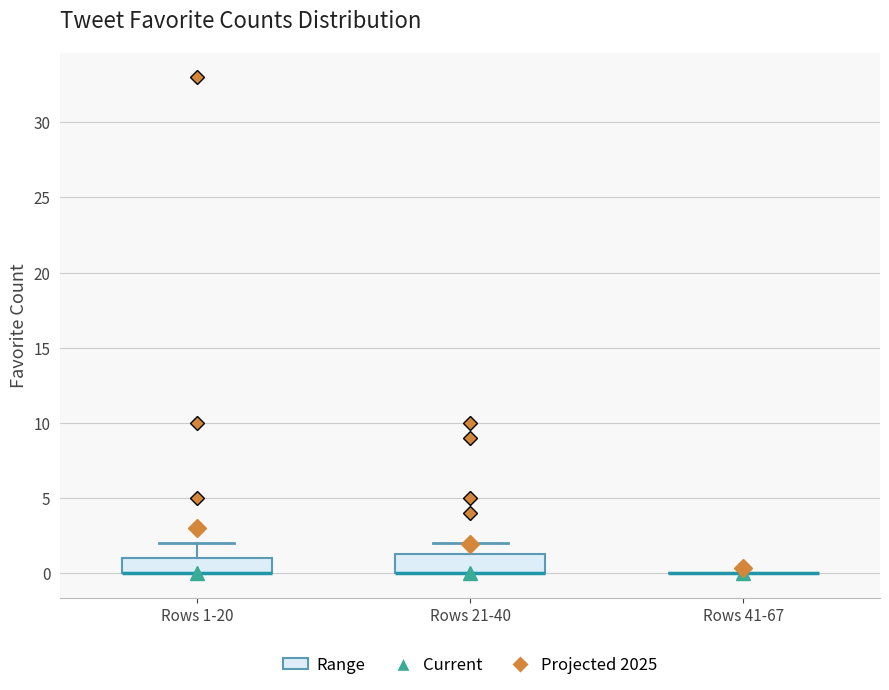

Reading left to right, read every box against the y-axis: the position of its median line, the range the box covers, and the ends of its whiskers. The values are not printed on the chart, so give them approximately, as read against the axis.

Rows 1-20: median 0.0 (drawn on the box's lower edge), box 0.0 to 1.0, whiskers 0.0 to 2.0
Rows 21-40: median 0.0 (drawn on the box's lower edge), box 0.0 to 1.5, whiskers 0.0 to 2.0
Rows 41-67: box collapsed to a line at 0.0, whiskers 0.0 to 0.0